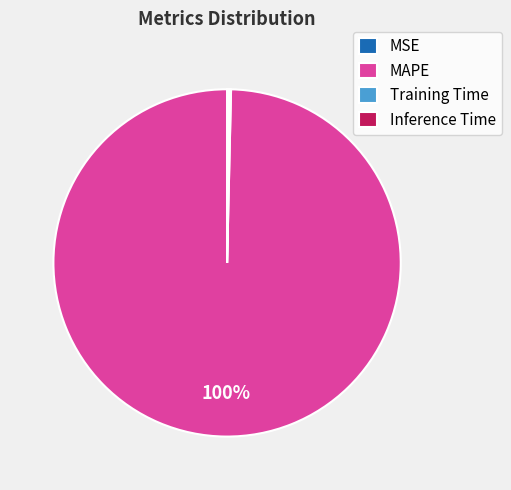

What is the majority slice?

MAPE